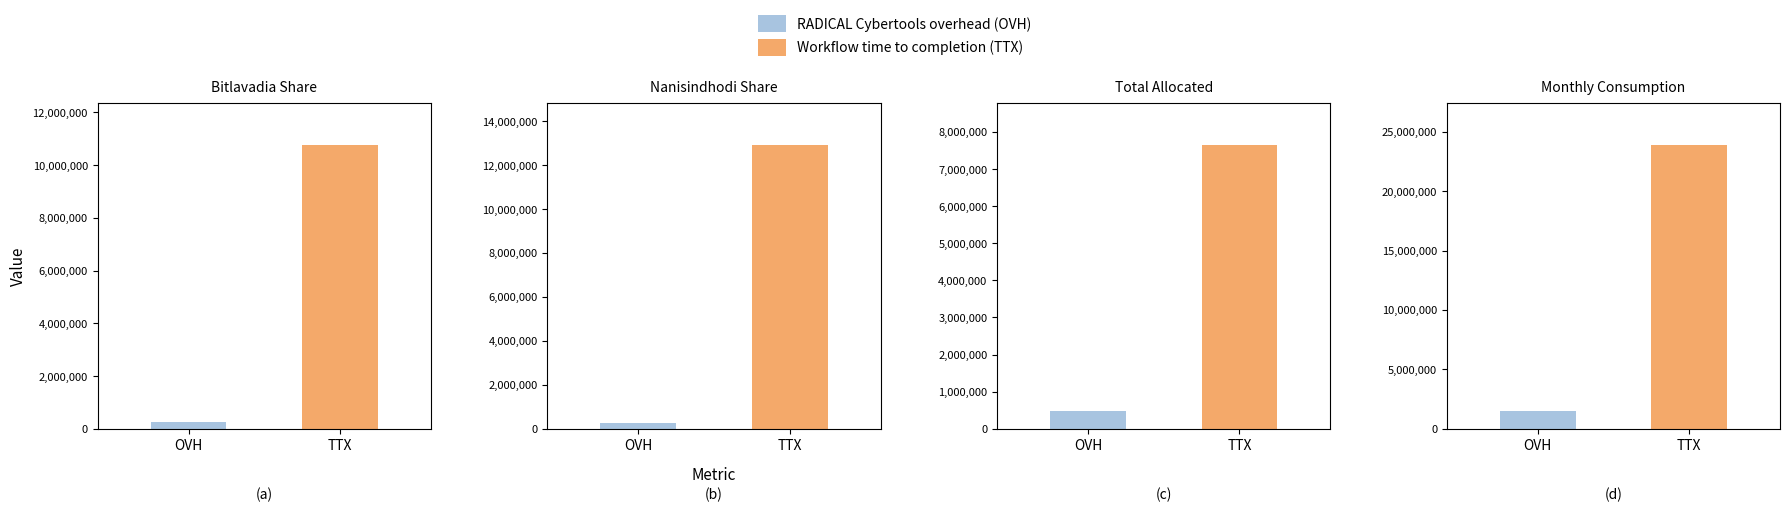

At which category is the sum across all series the highest?

Monthly Consumption